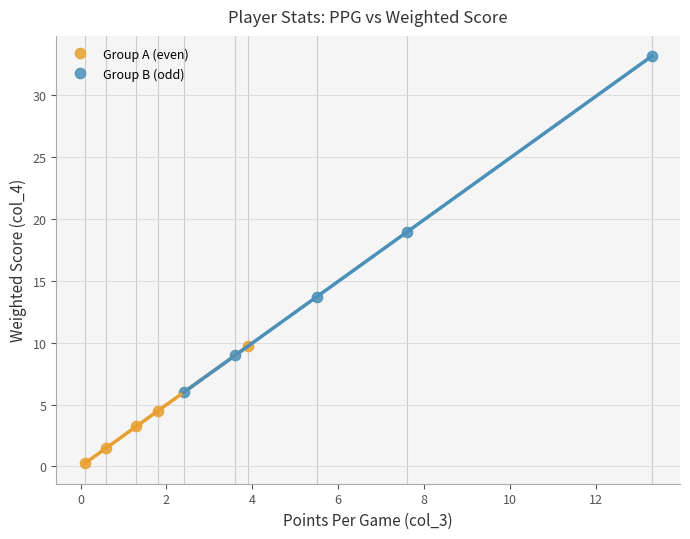

Which series contains the highest Y value?

Group B (odd)